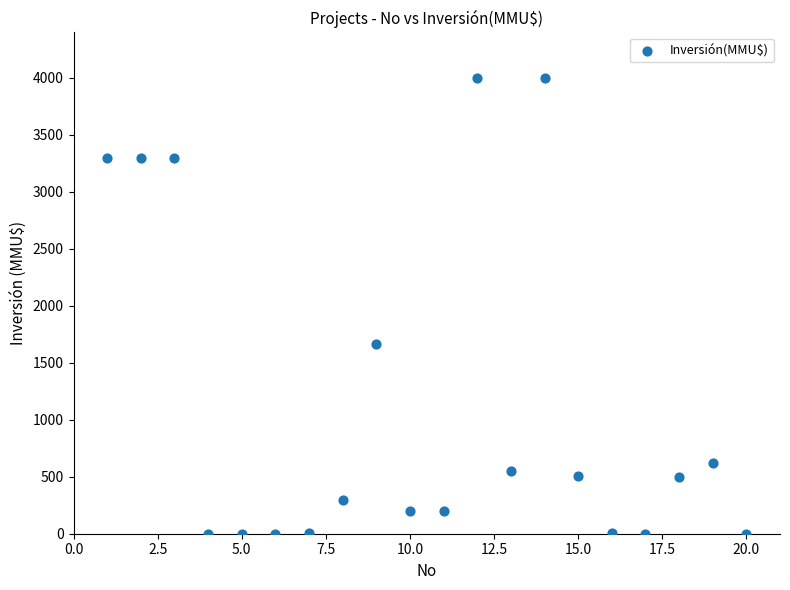

What is the range of X values (max minus min)?

19